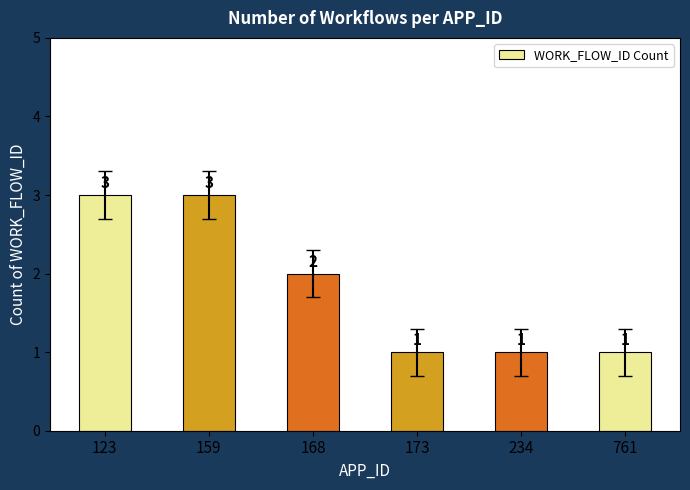

What is the maximum value shown in the chart?

3